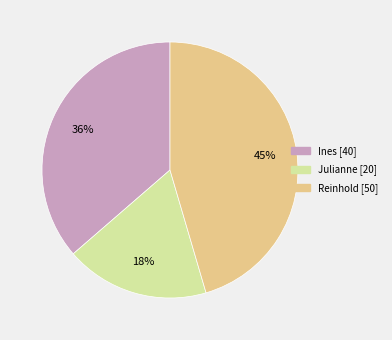

To the nearest percent, what is the difference between the largest and smallest slice percentages?

27%